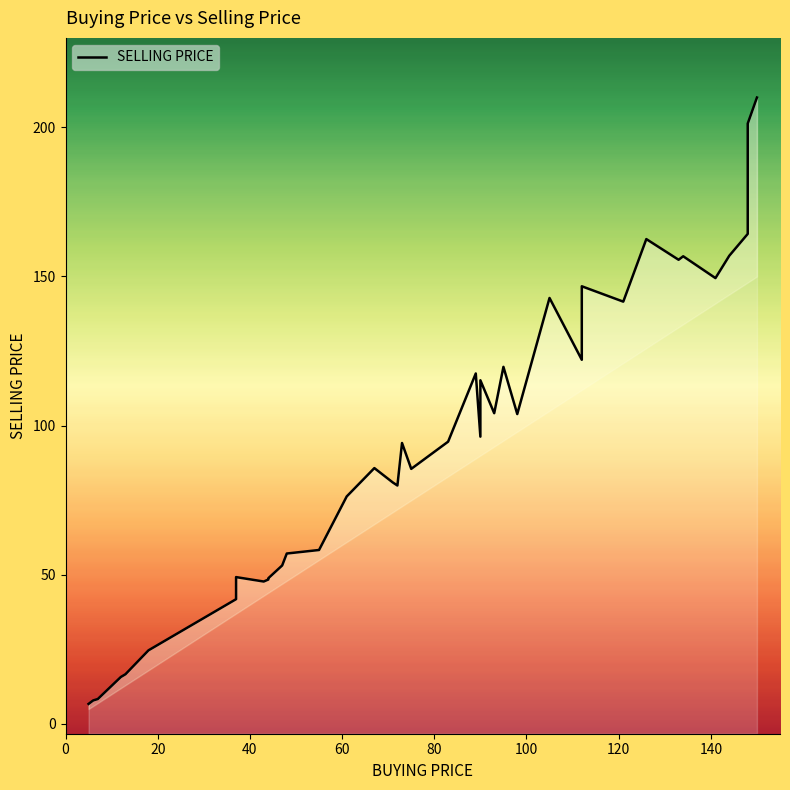

What is the average value of the SELLING PRICE series?

92.3